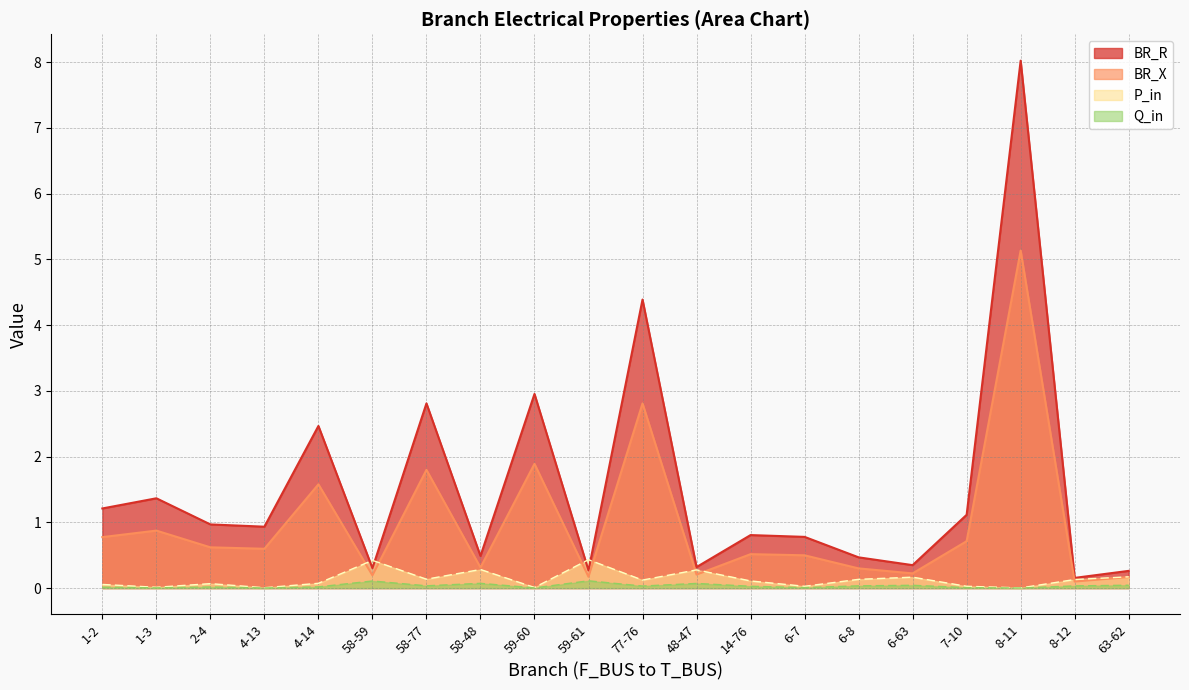

What is the label of the 19th point from the left?

8-12